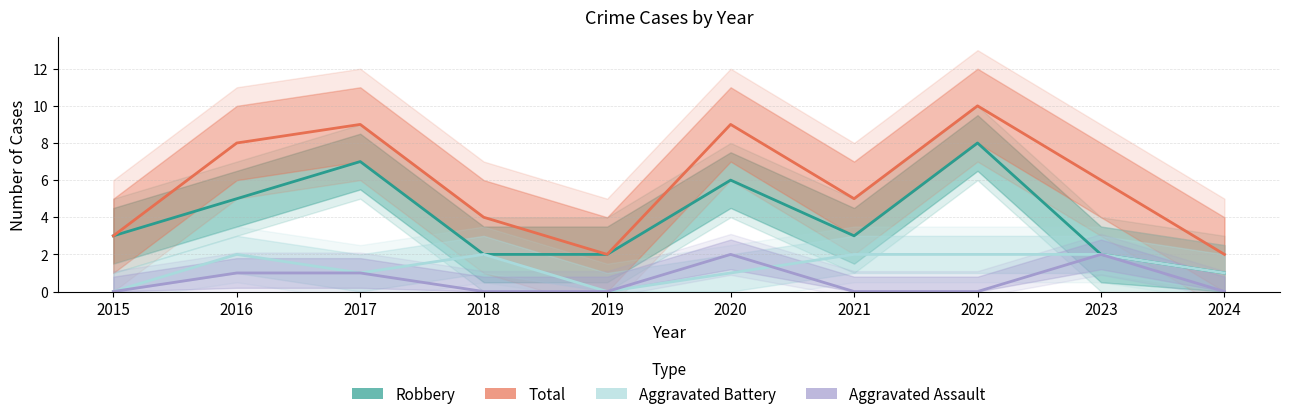

True or false: Aggravated Assault and Total cross at least once.

False